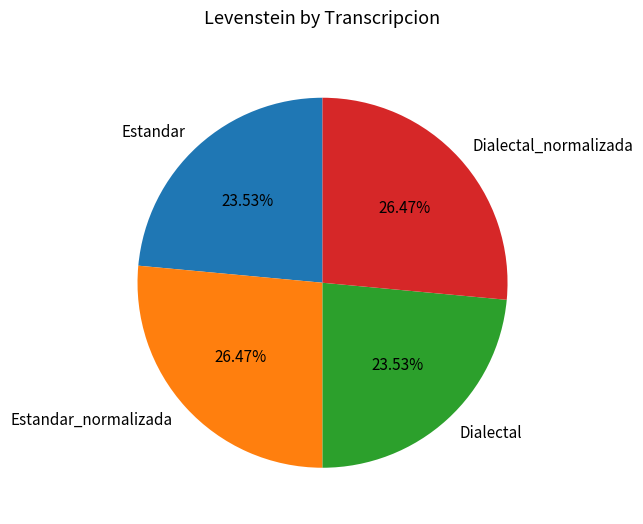

Approximately how many times larger is the value at Estandar_normalizada compared to Dialectal?

1.1